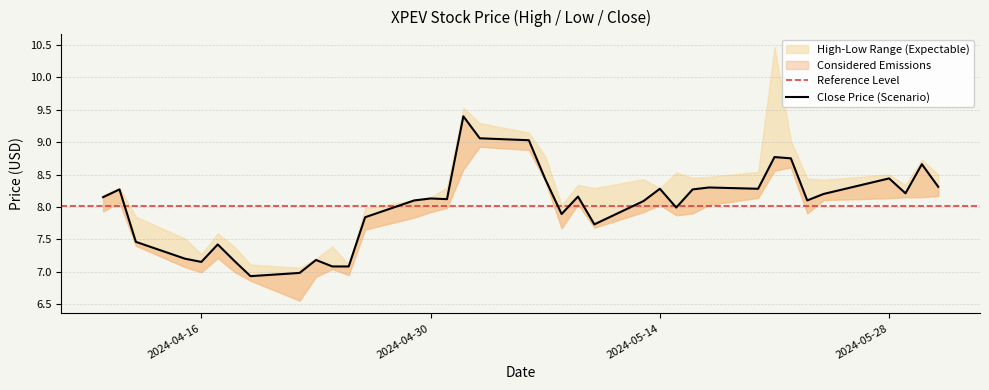

What position from the left is 2024-04-24?

11